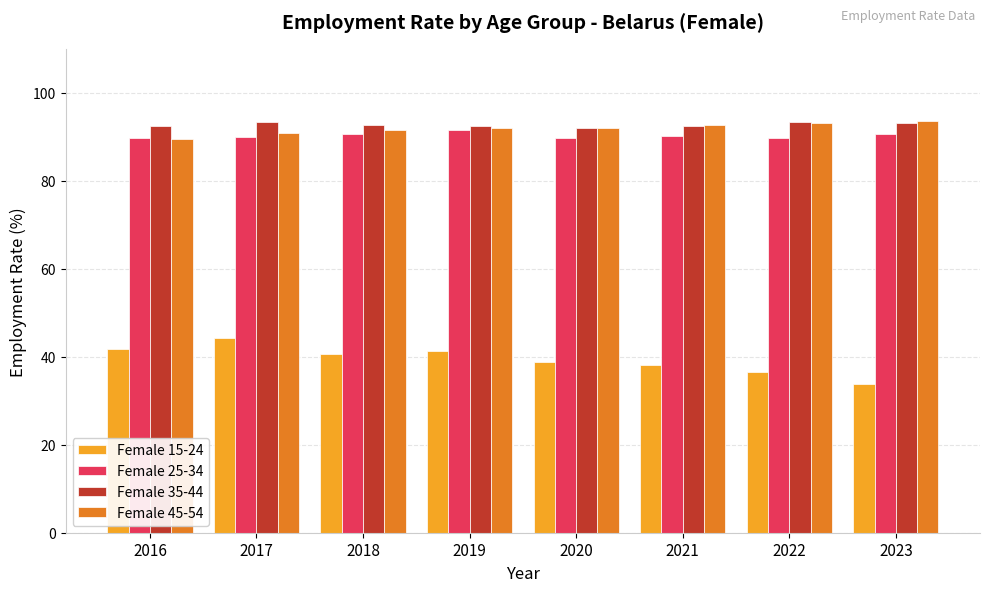

Which category has the lowest value in the Female 15-24 series?

2023